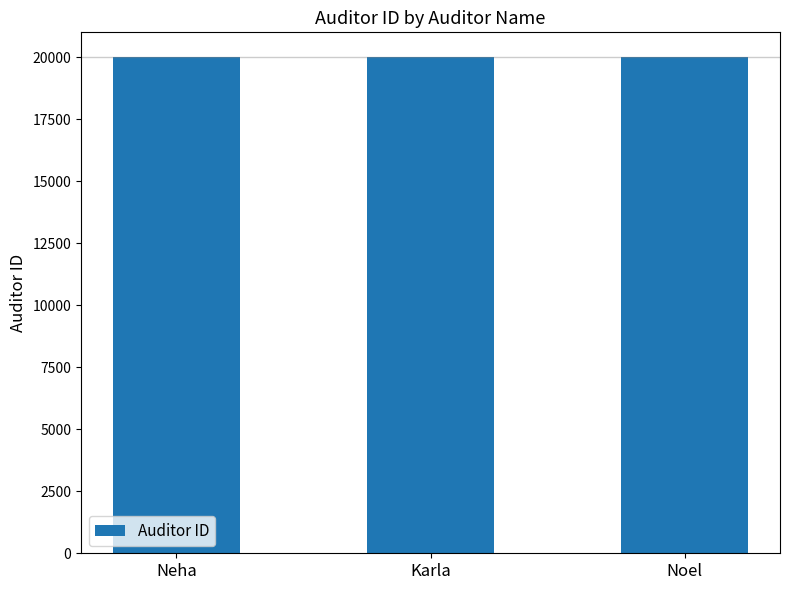

Are the bars horizontal?

No